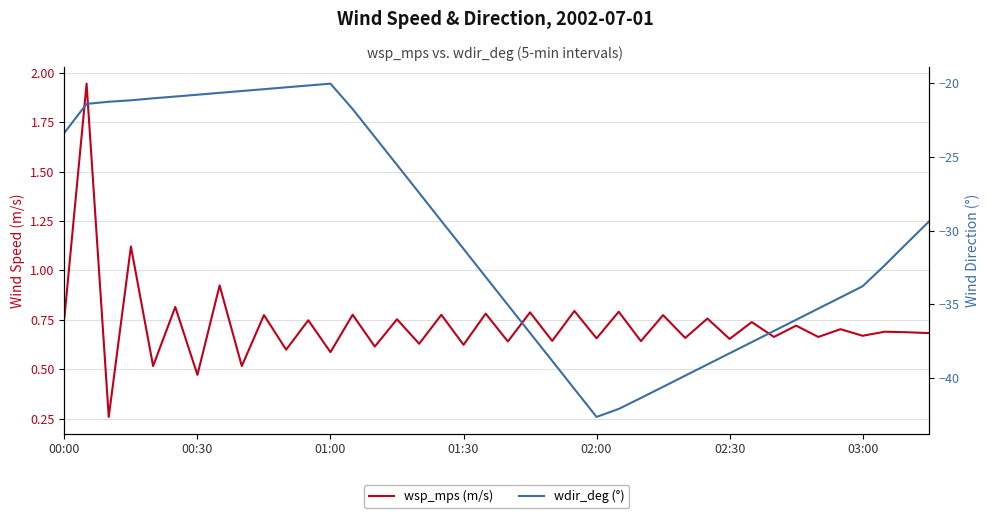

Which series has the largest total across all categories?

wsp_mps (m/s)